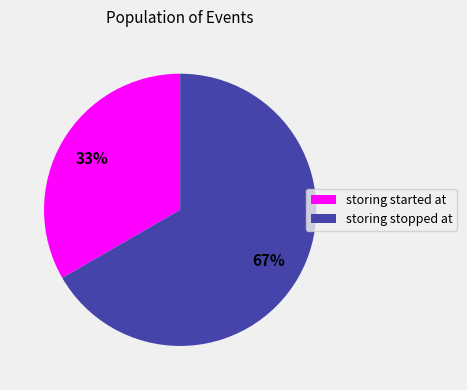

To the nearest percent, what portion does storing stopped at represent?

67%